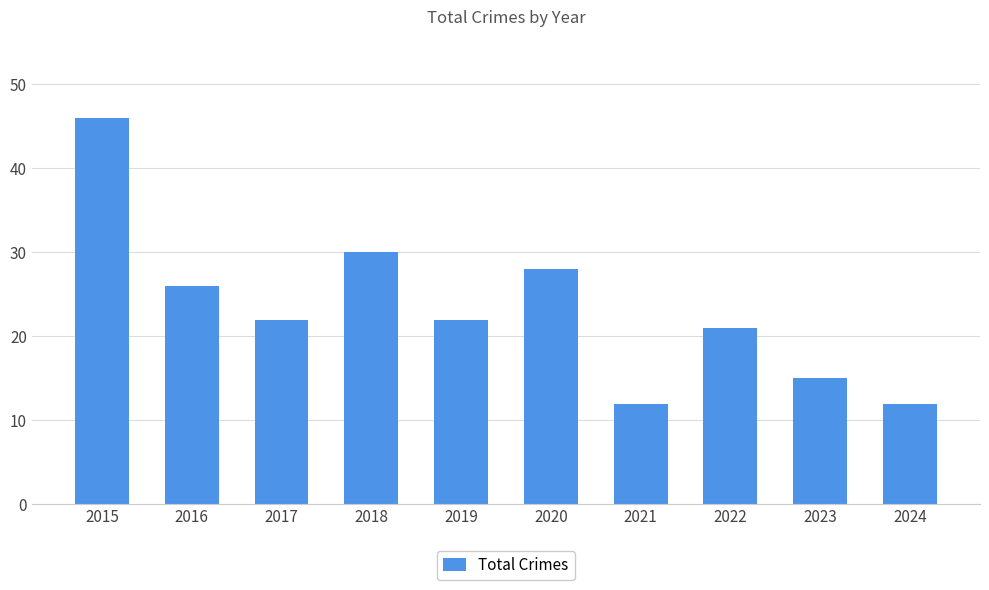

What is the difference between the values at 2024 and 2023?

3